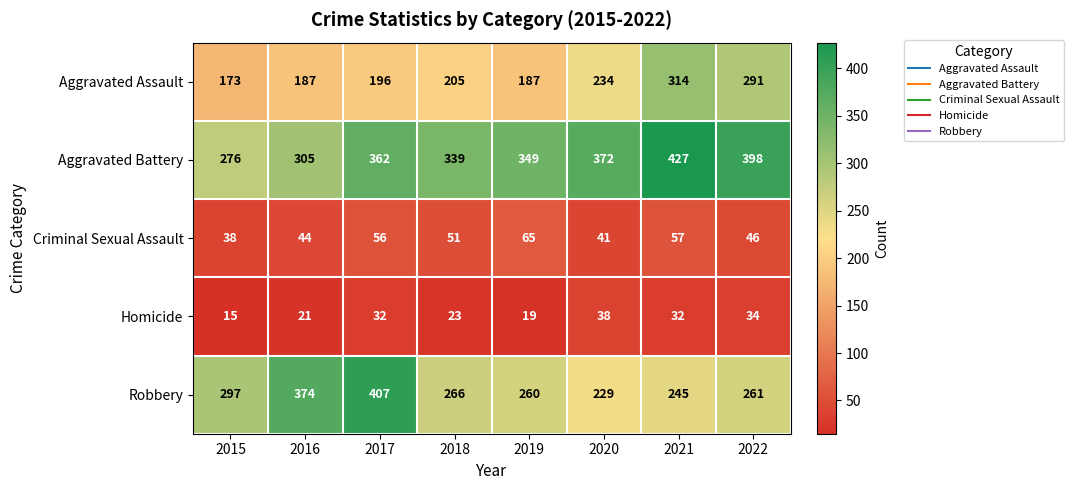

How many categories are shown in the chart?

8